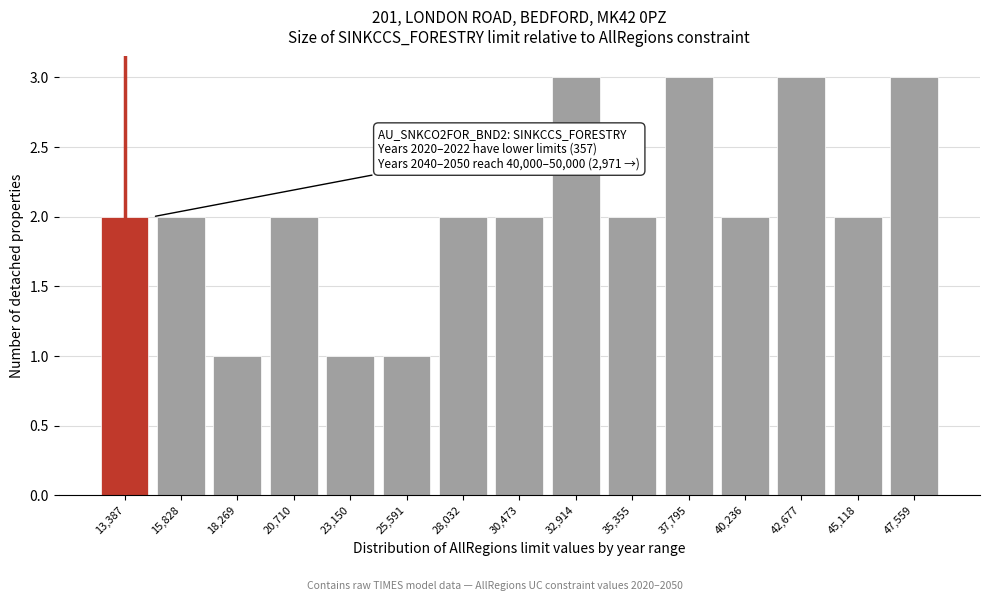

Reading left to right, transcribe all the data shown in this chart.

2	2	1	2	1	1	2	2	3	2	3	2	3	2	3